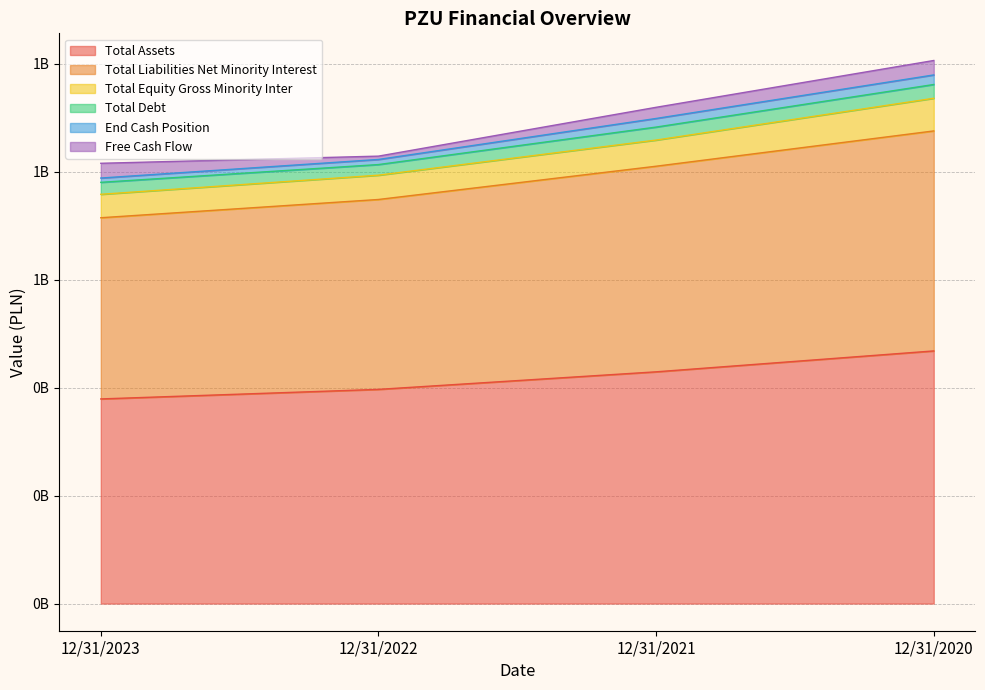

At which label does End Cash Position reach its peak?

12/31/2020